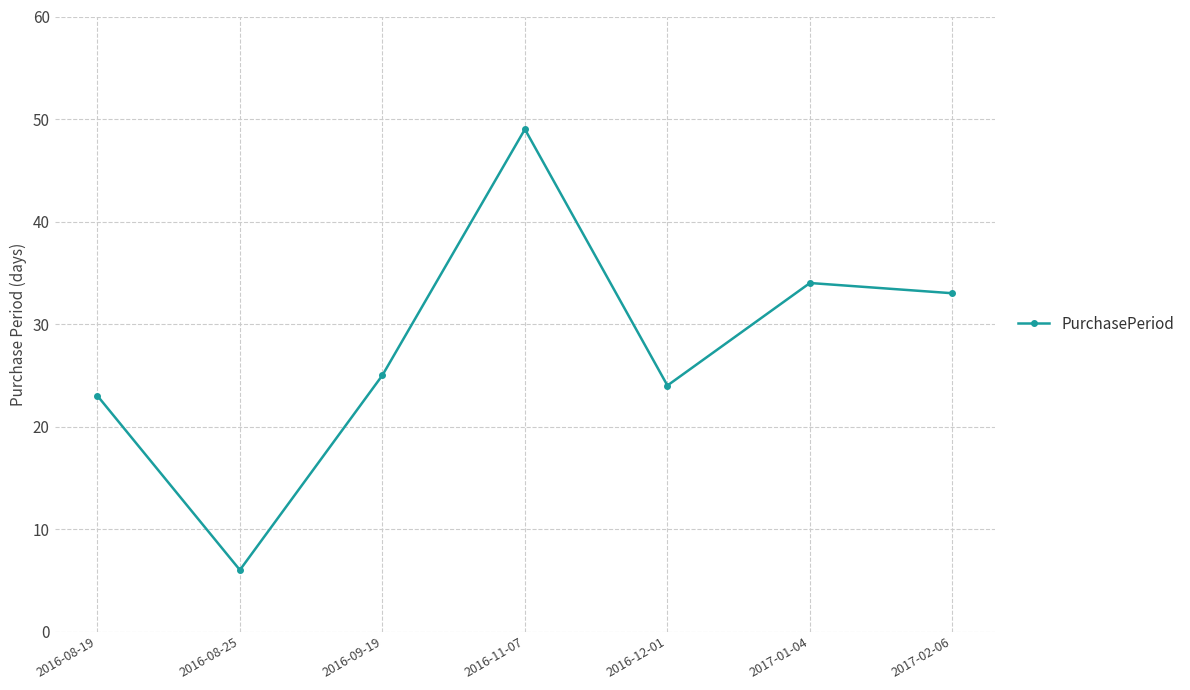

The chart shows a value of 32 at 2016-08-19. True or false?

False